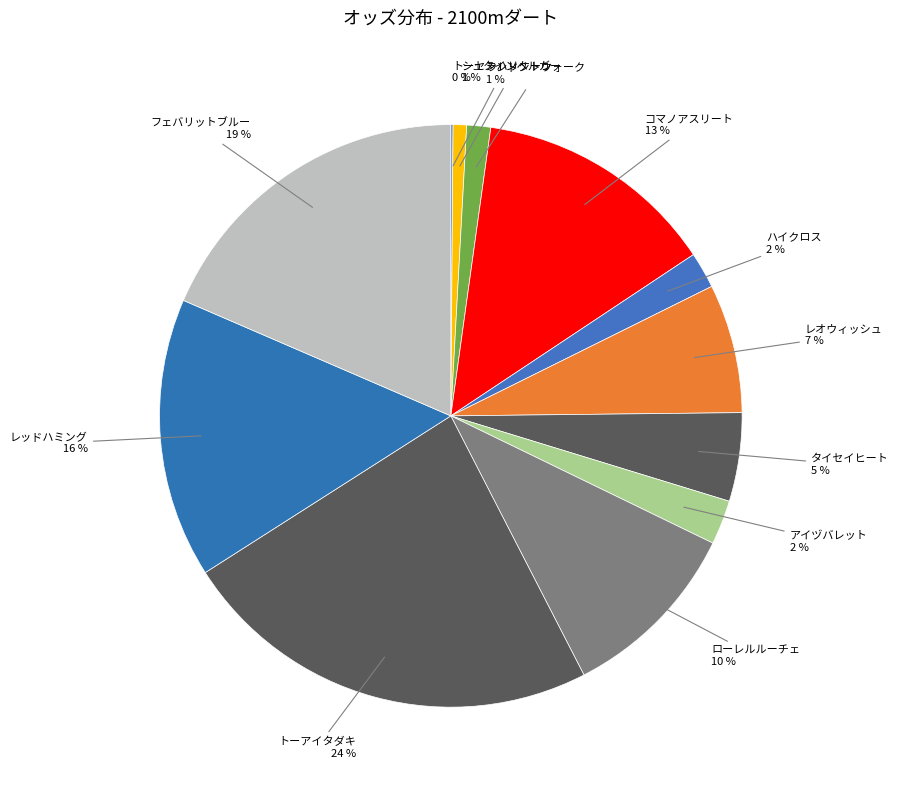

Do フェバリットブルー and シュタインベルガー together represent more than half of the pie?

No